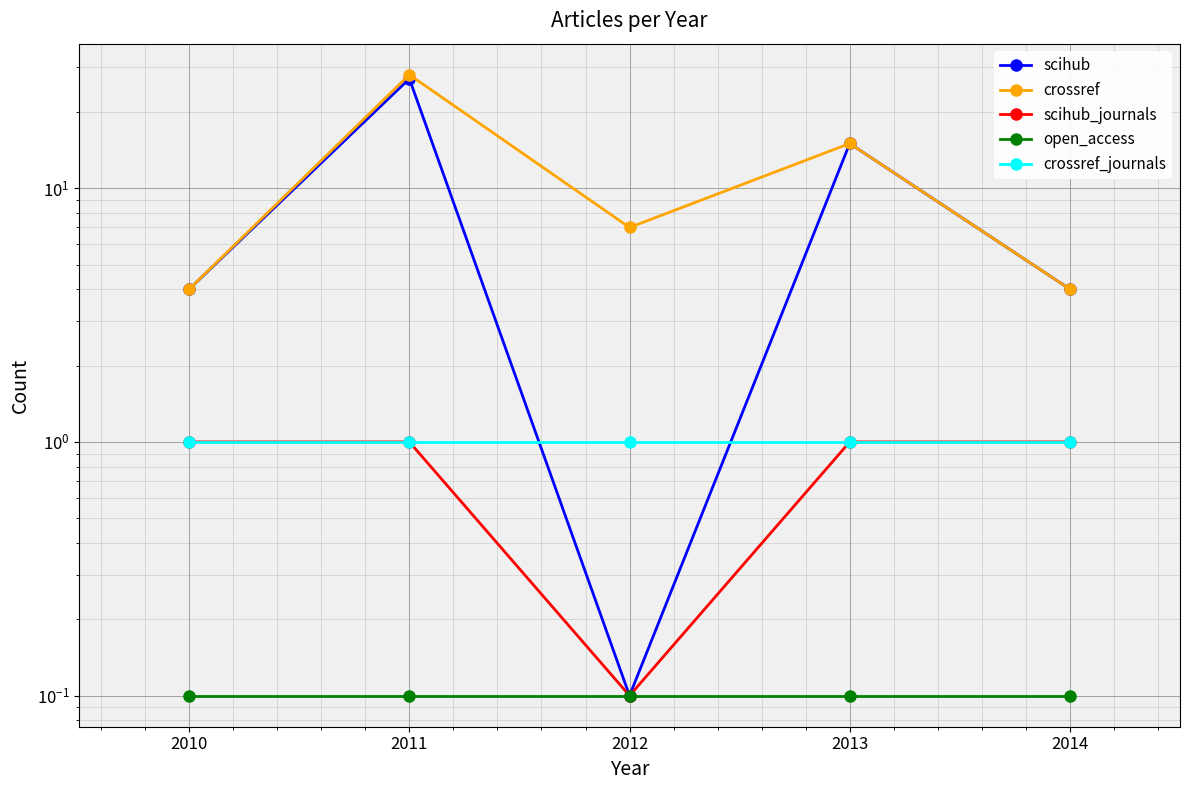

At which label is scihub_journals closest to 0?

2012